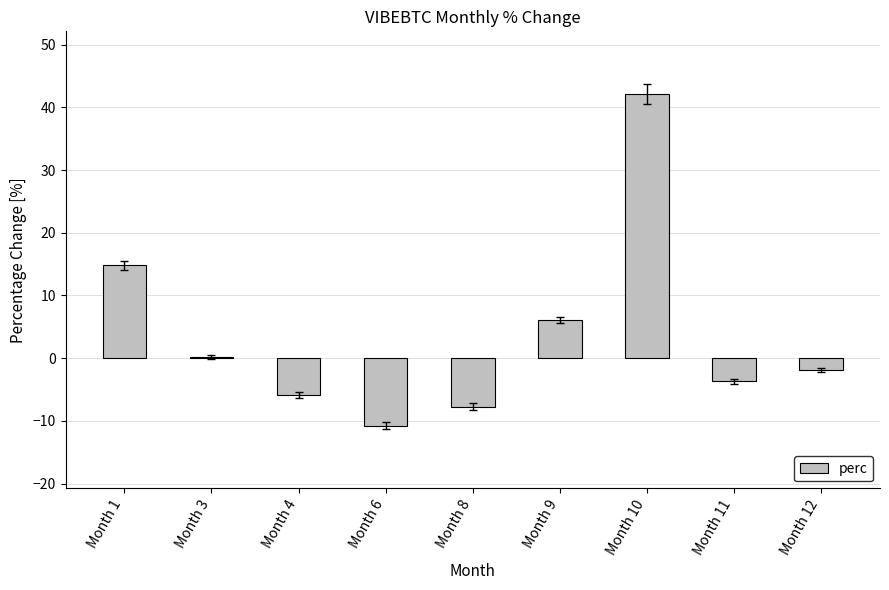

Which has a higher value, Month 4 or Month 12?

Month 12